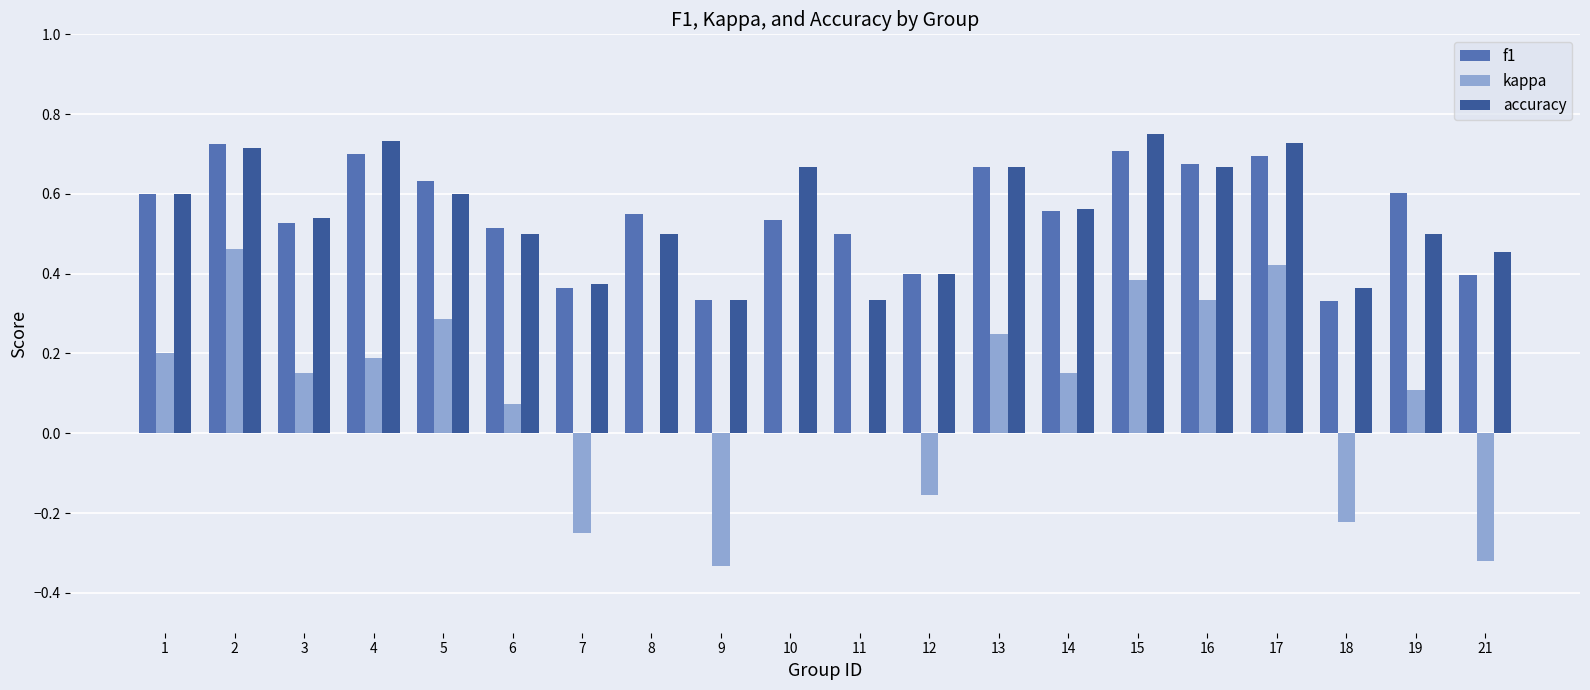

Which series has the largest range (max minus min)?

kappa